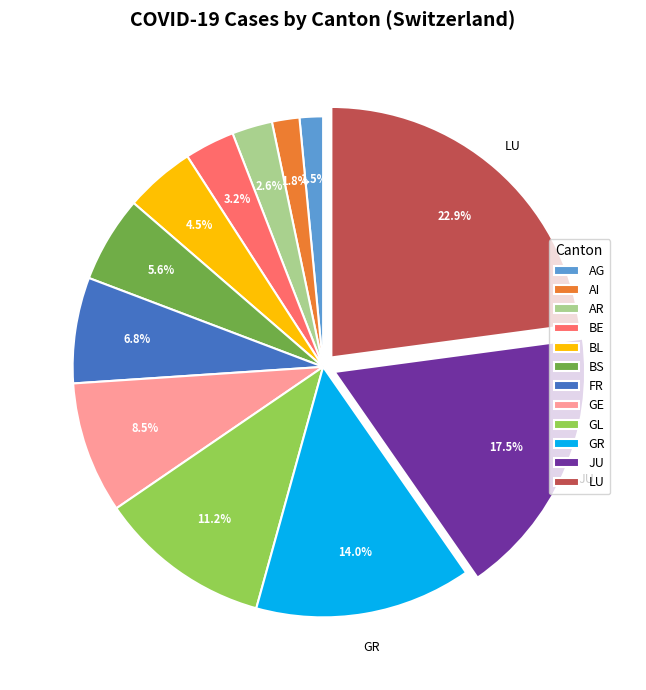

To the nearest percent, what portion does GL represent?

11%